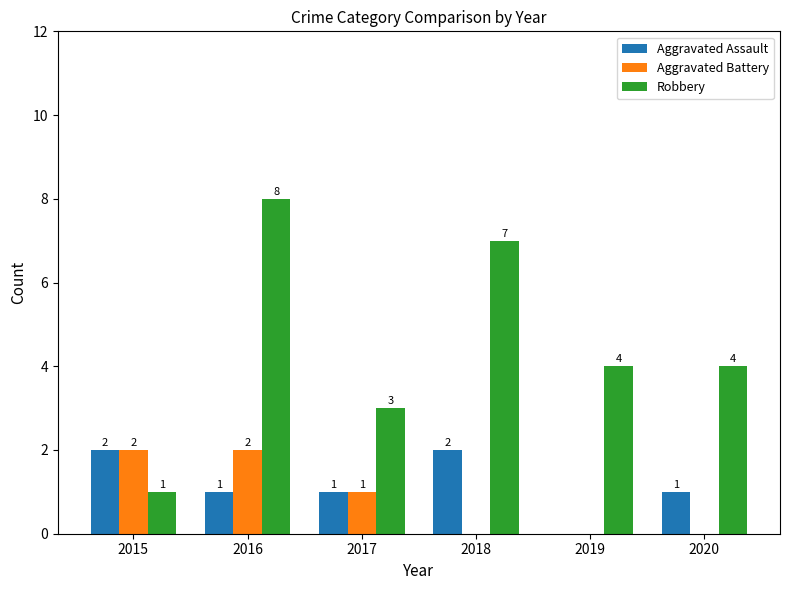

How many groups of bars are there?

6